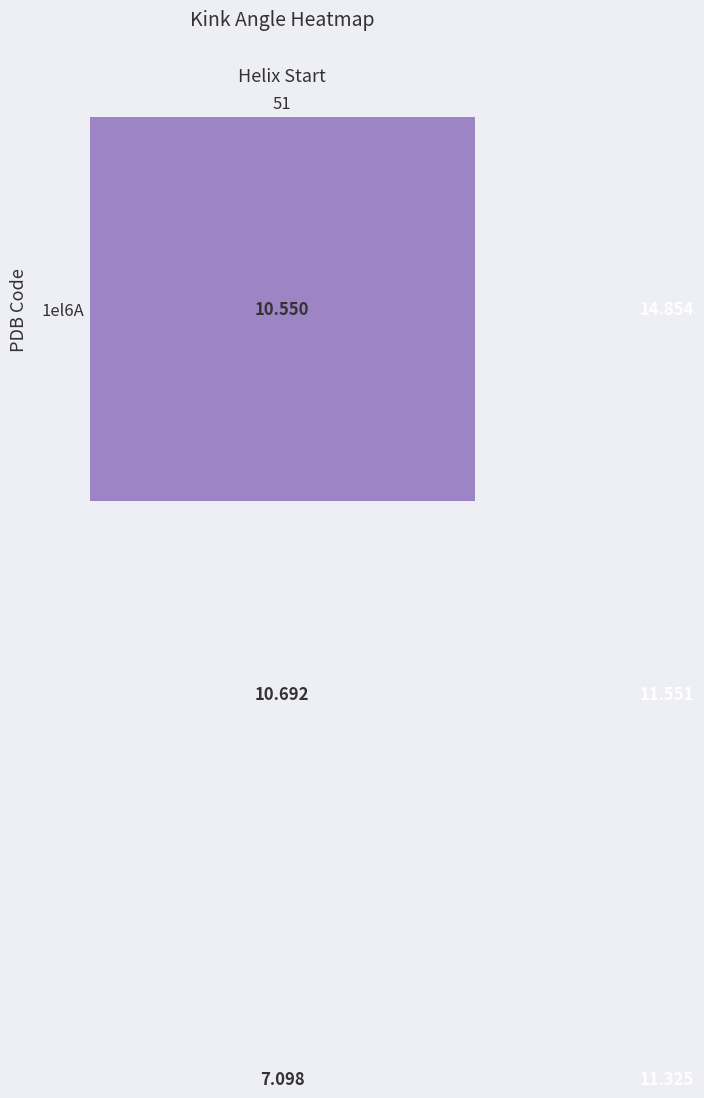

How many data points does each series have?

2